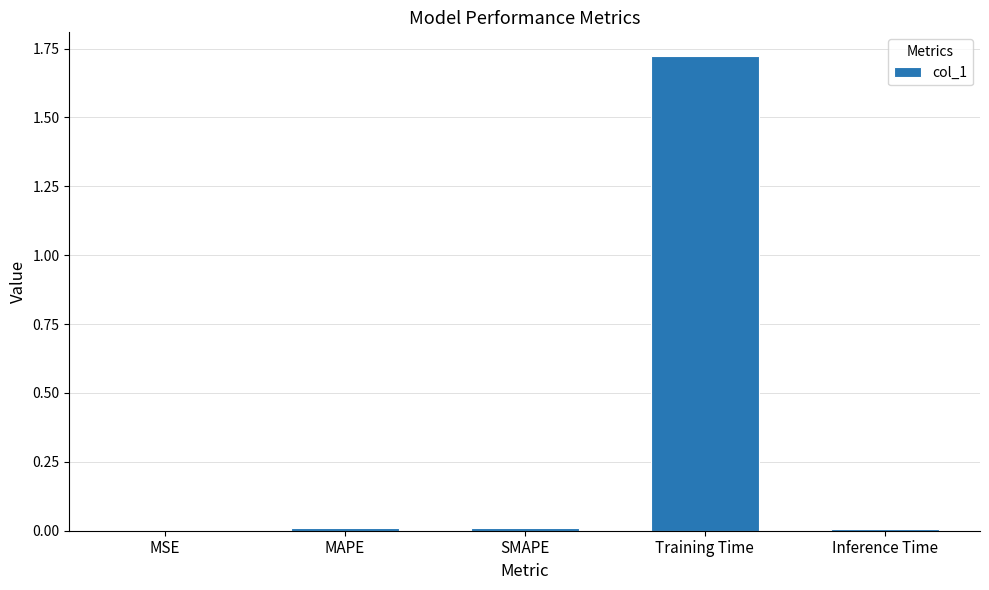

Is it true that the value at Inference Time is 0.0?

True